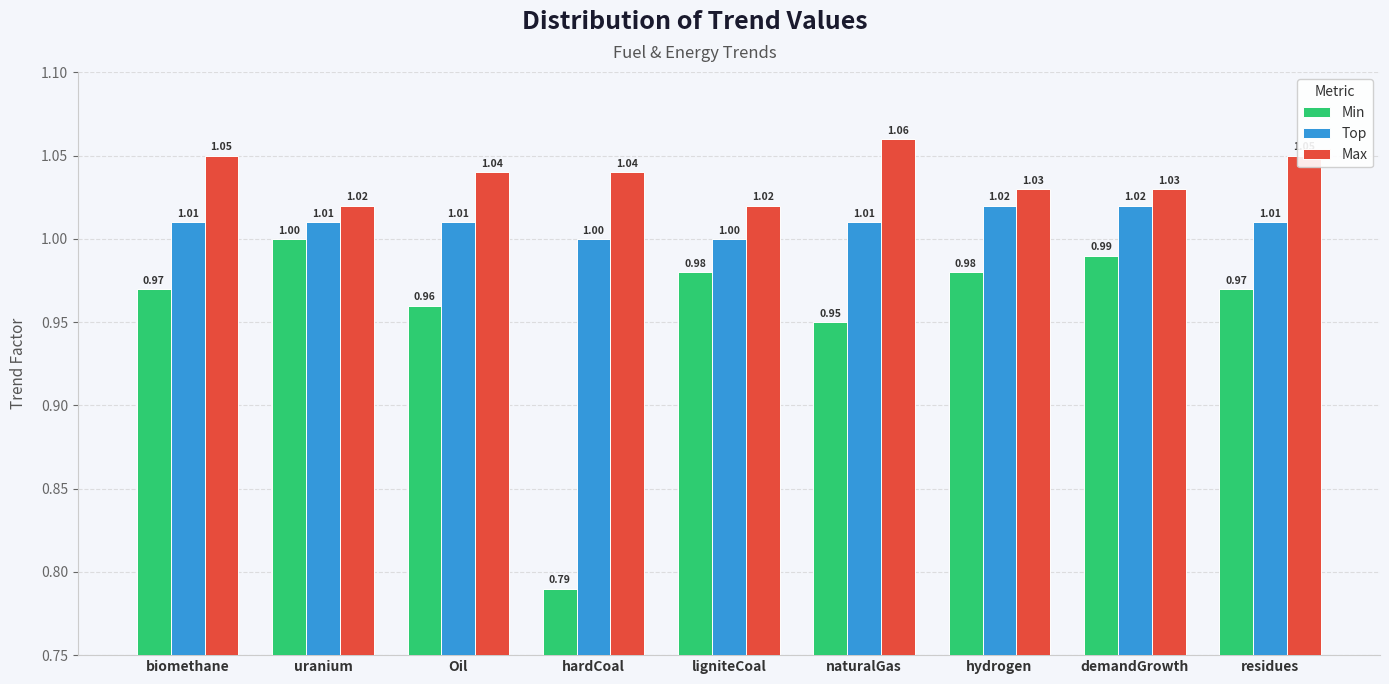

At which category is the sum across all series the highest?

demandGrowth